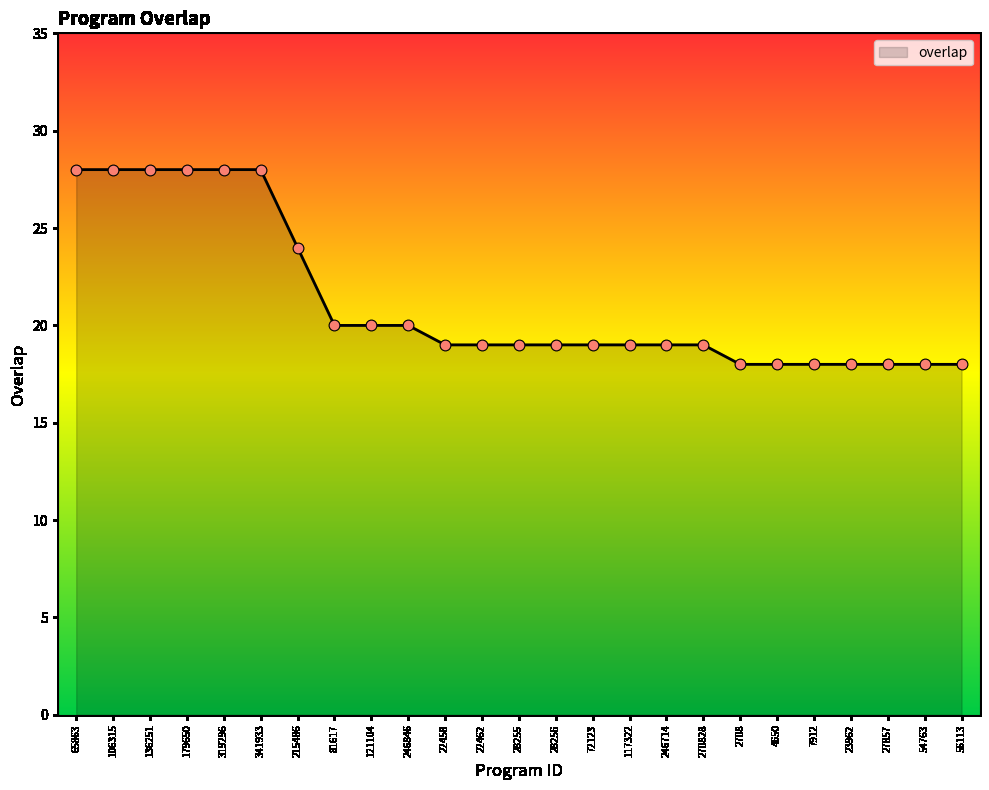

Approximately how many times larger is the value at 319296 compared to 28256?

1.5